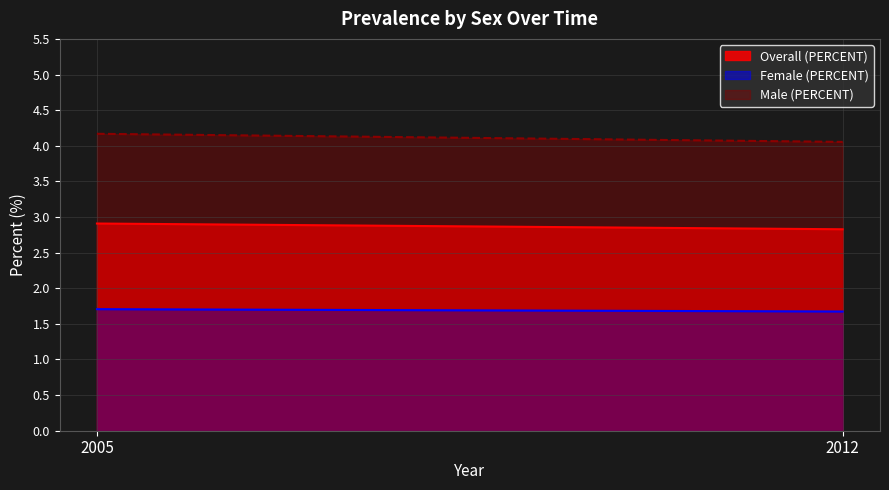

Where is Male (PERCENT) nearest to the value 4?

2012